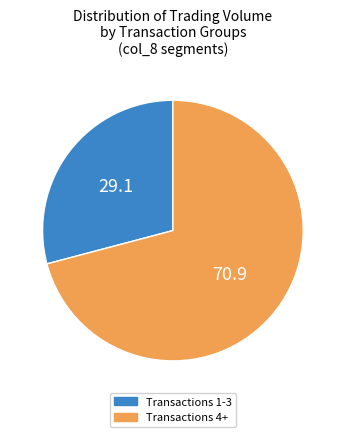

Count the number of slices in the pie.

2